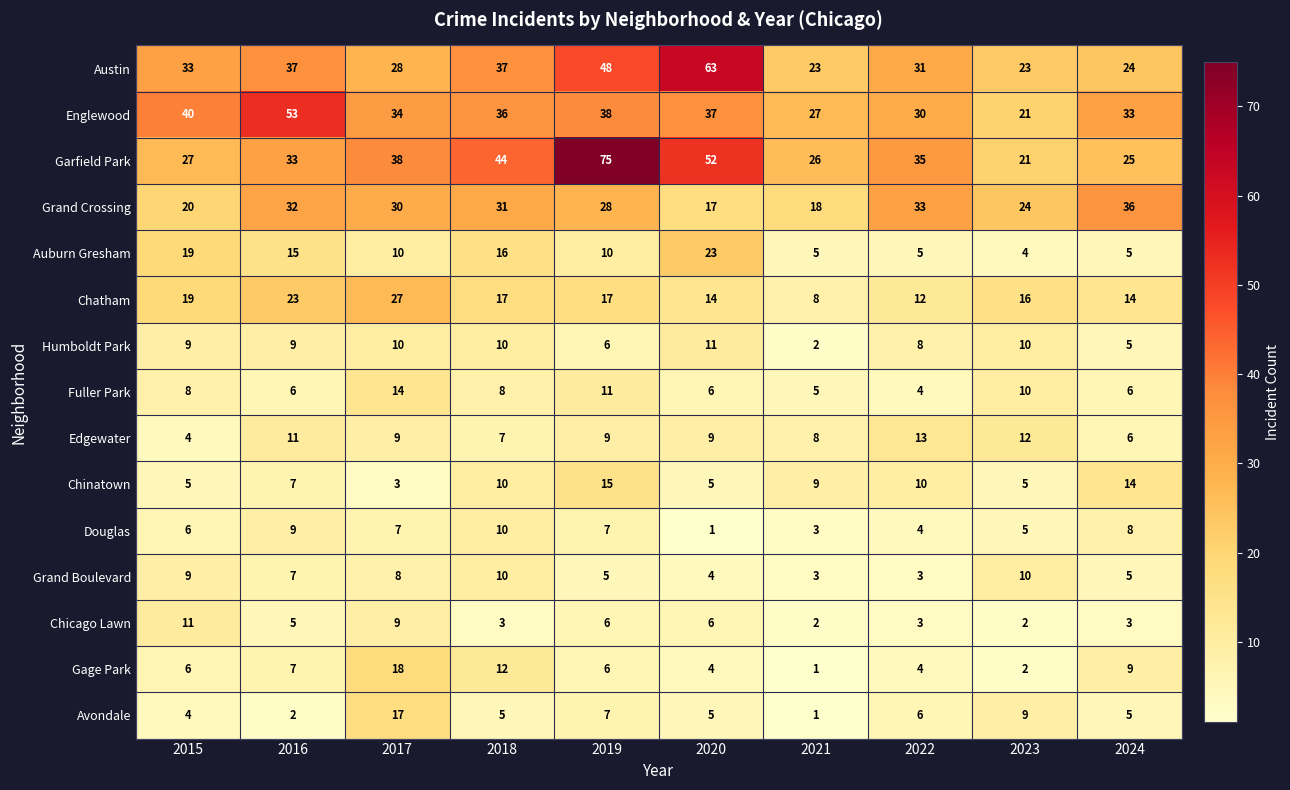

At which label is Austin closest to 43?

2019